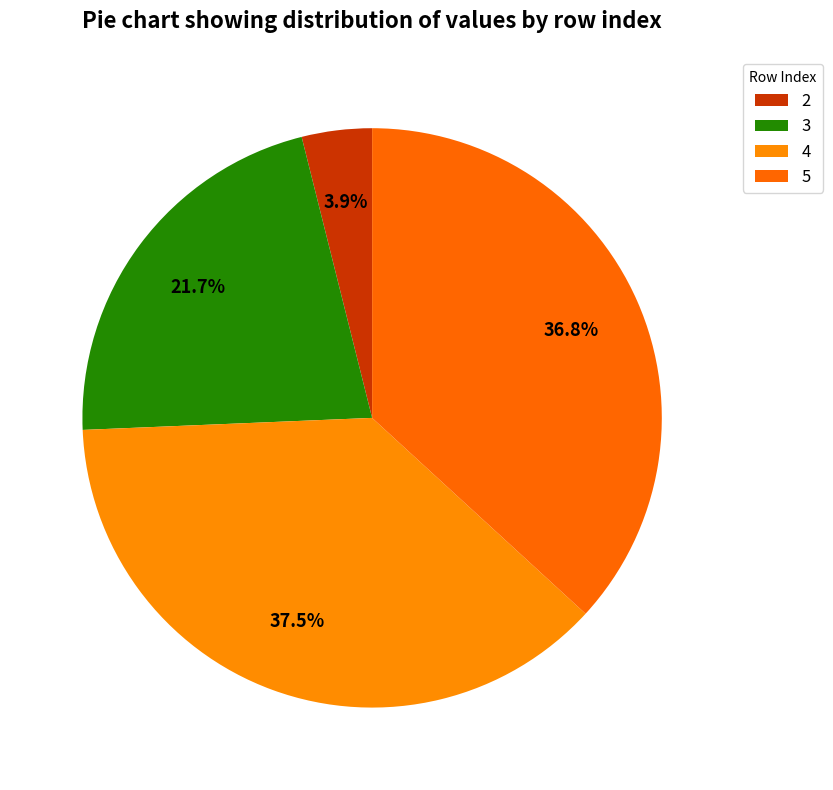

How many slices are in this pie chart?

4